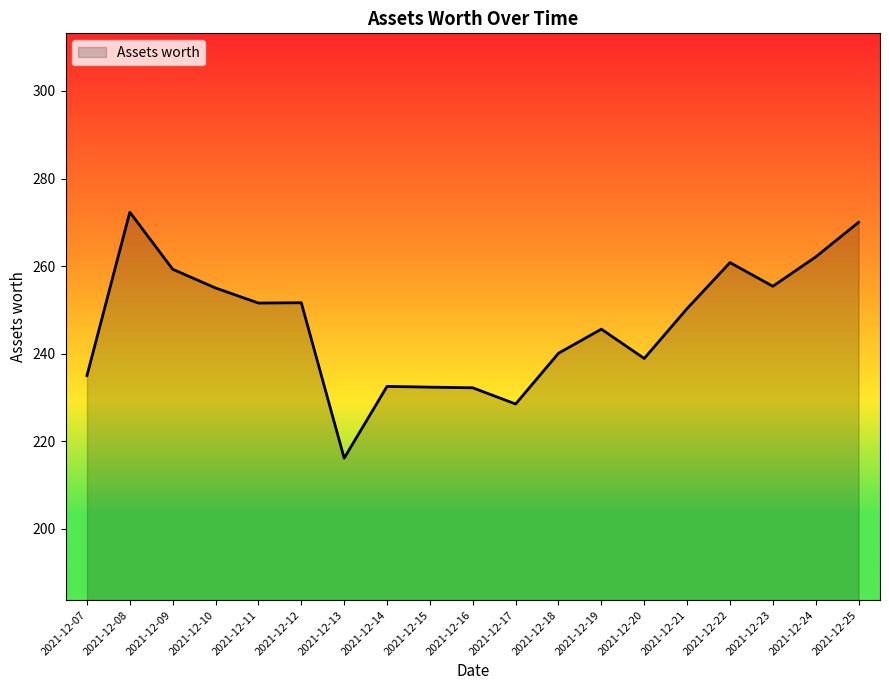

Which category has the highest value across all series?

2021-12-08